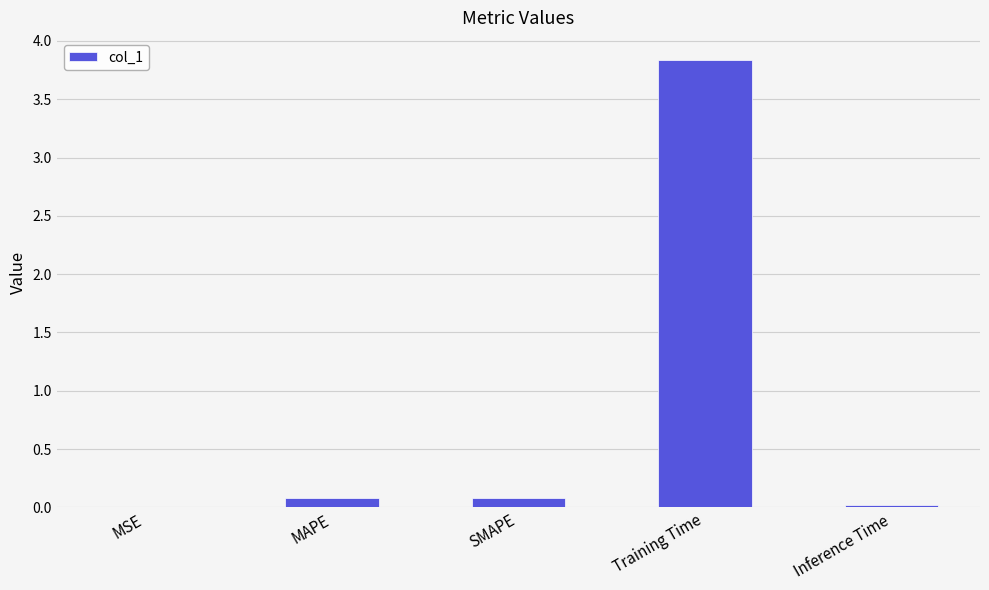

What is the sum of all values?

4.0